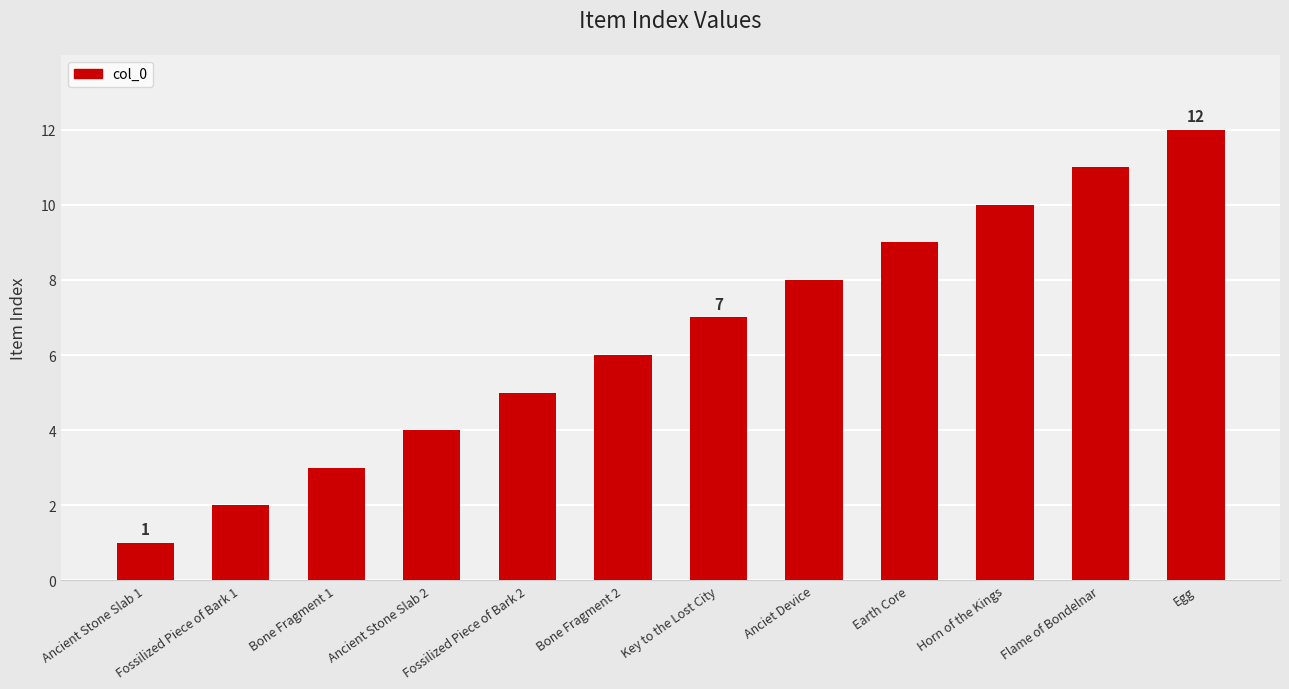

Which category has the highest value across all series?

Egg